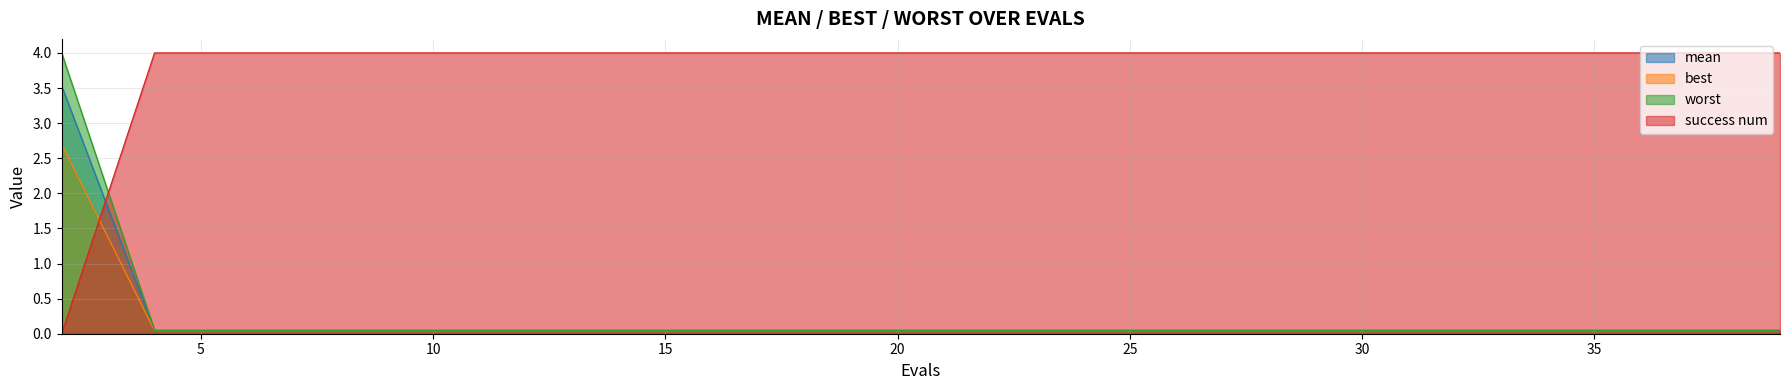

What is the highest value of the best series?

2.7